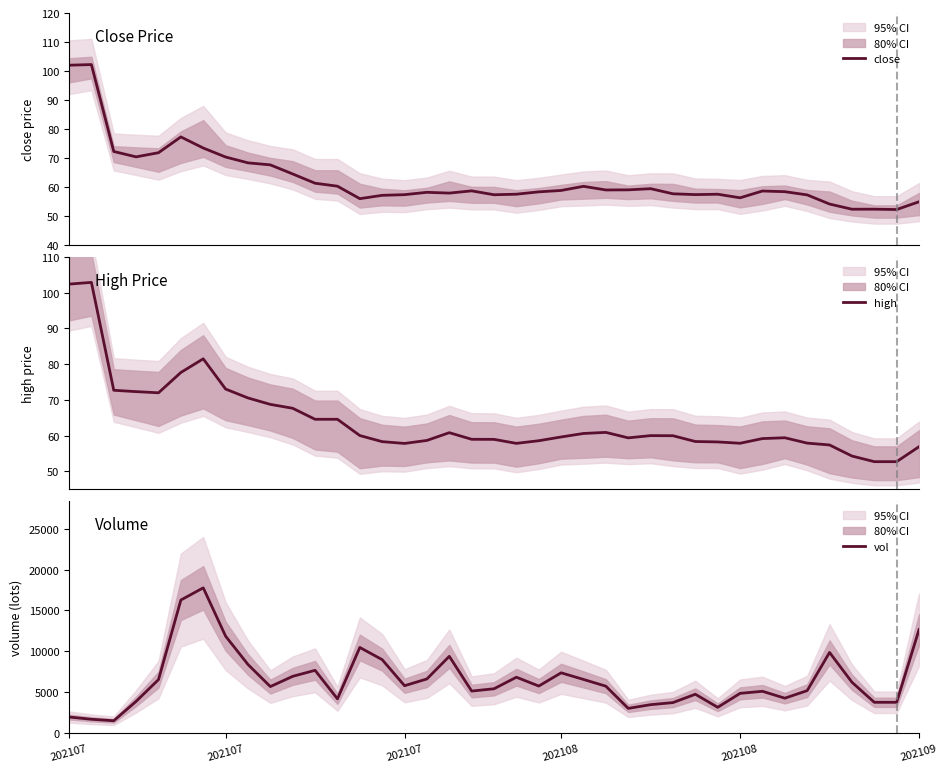

True or false: high and vol intersect in this chart.

False